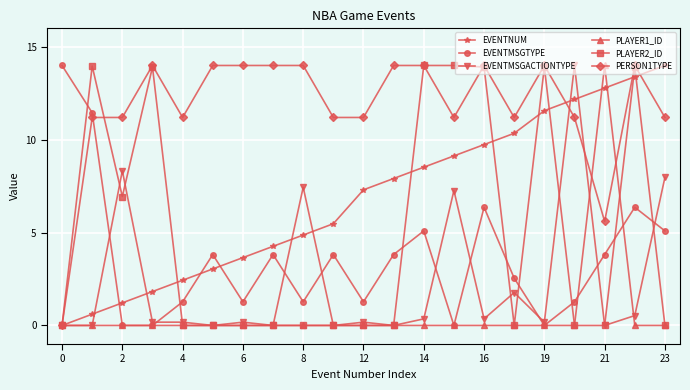

At how many categories does at least one series exceed 6?

21